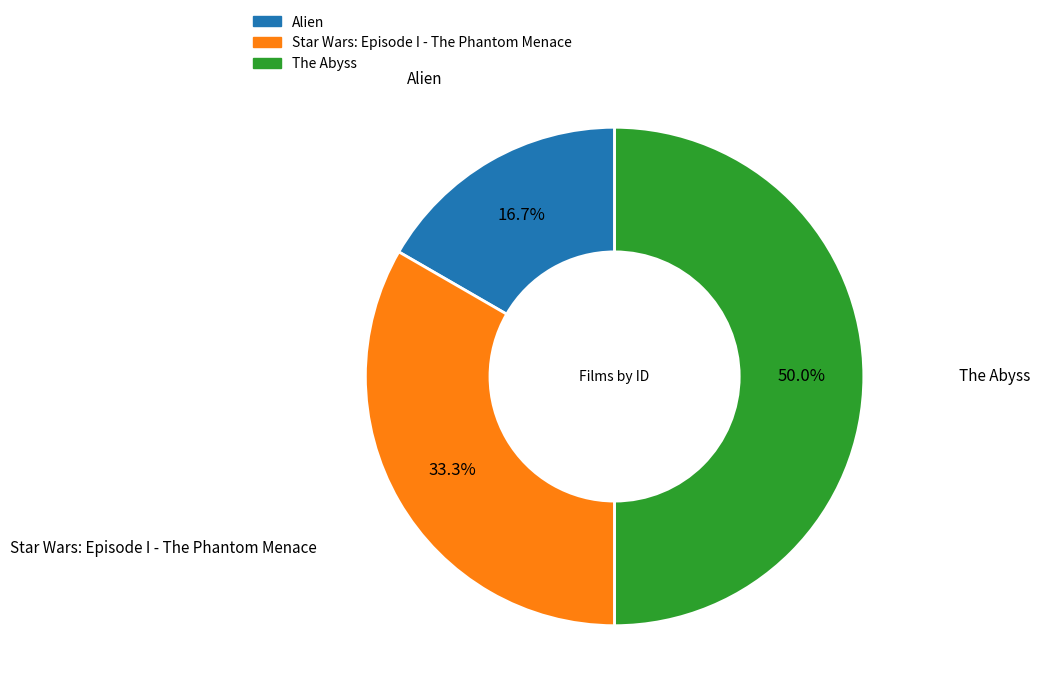

Does Alien represent more than half of the total?

No